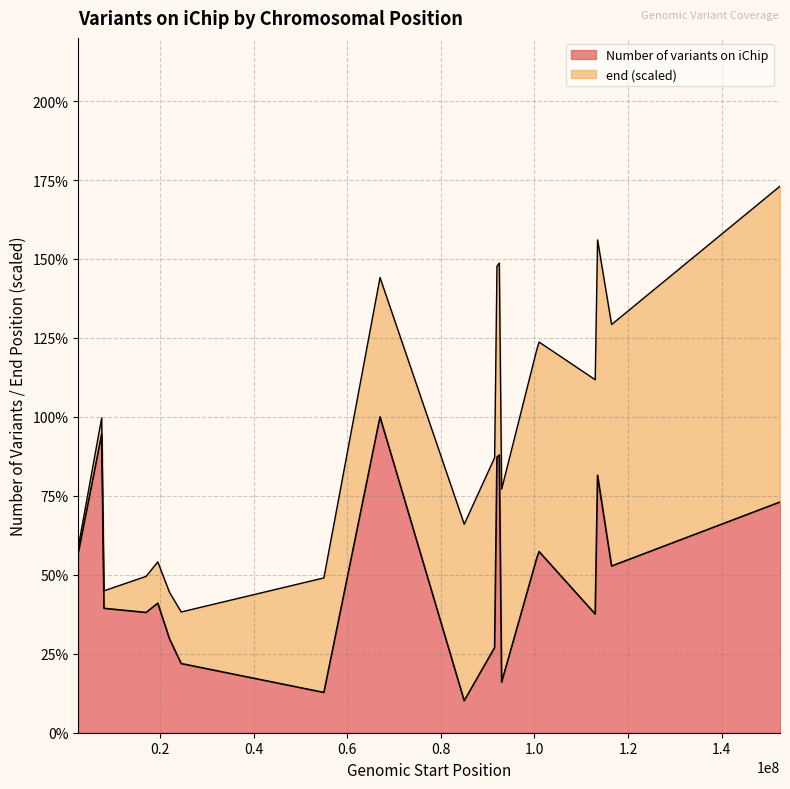

What is the difference between the second highest and second lowest values?

81.7